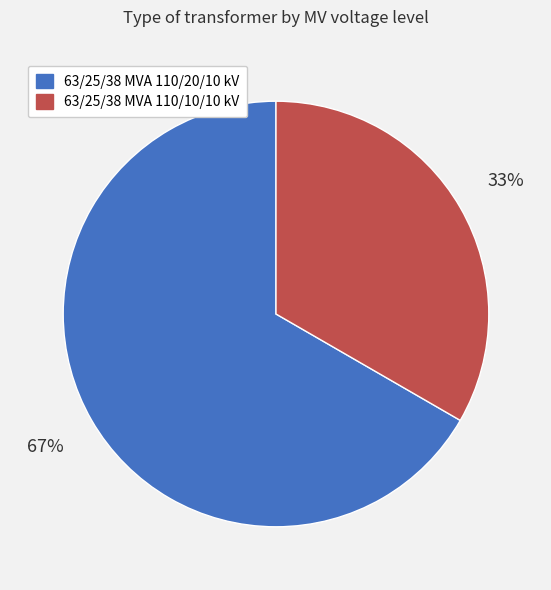

Rank the categories by value from highest to lowest.

63/25/38 MVA 110/20/10 kV, 63/25/38 MVA 110/10/10 kV